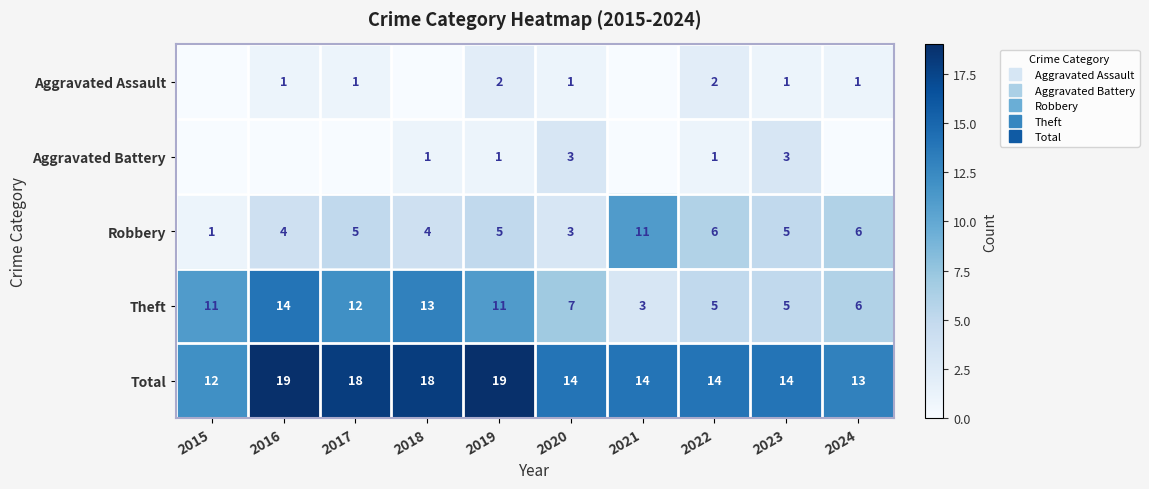

The value of Aggravated Assault at 2015 is 0. True or false?

True